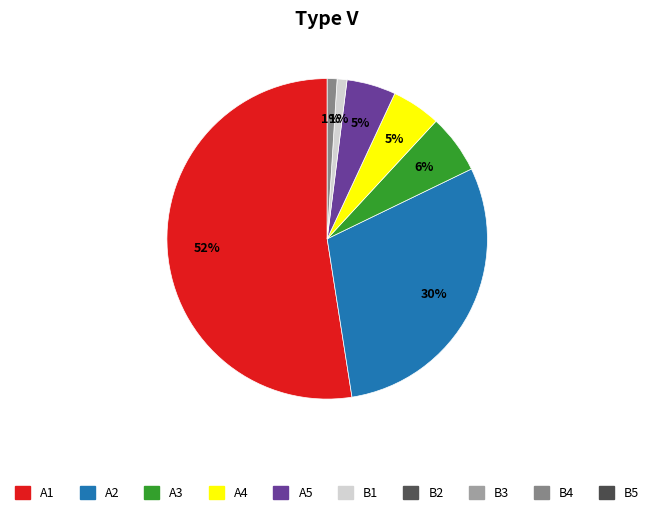

Does any single category account for the majority?

Yes